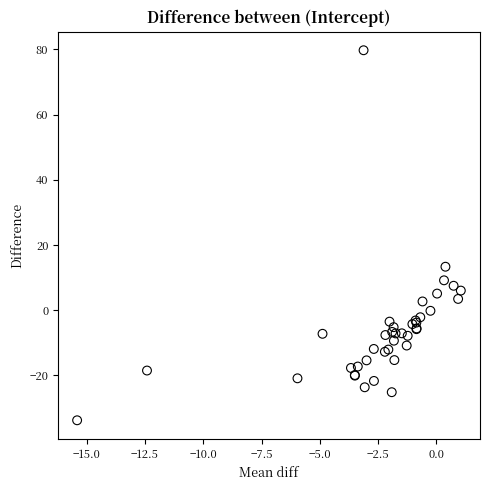

What Y value in the scatter plot is closest to 22?

13.3